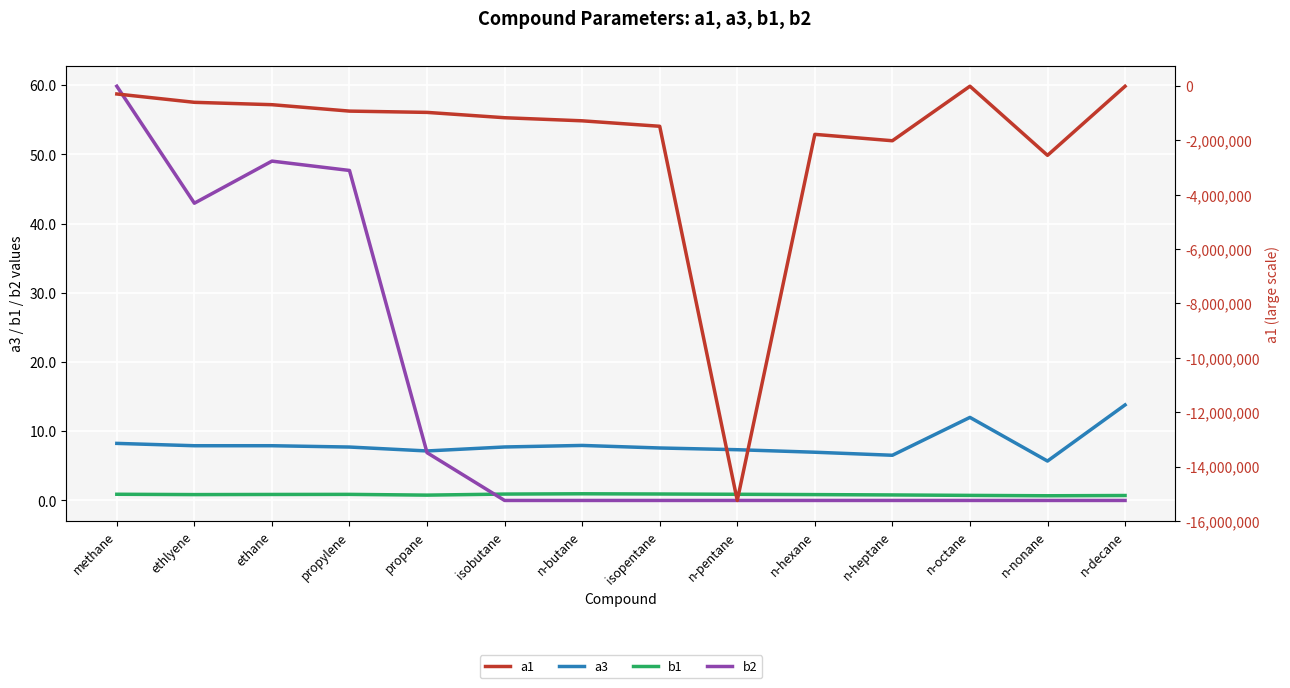

What is the label of the 6th point from the right?

n-pentane